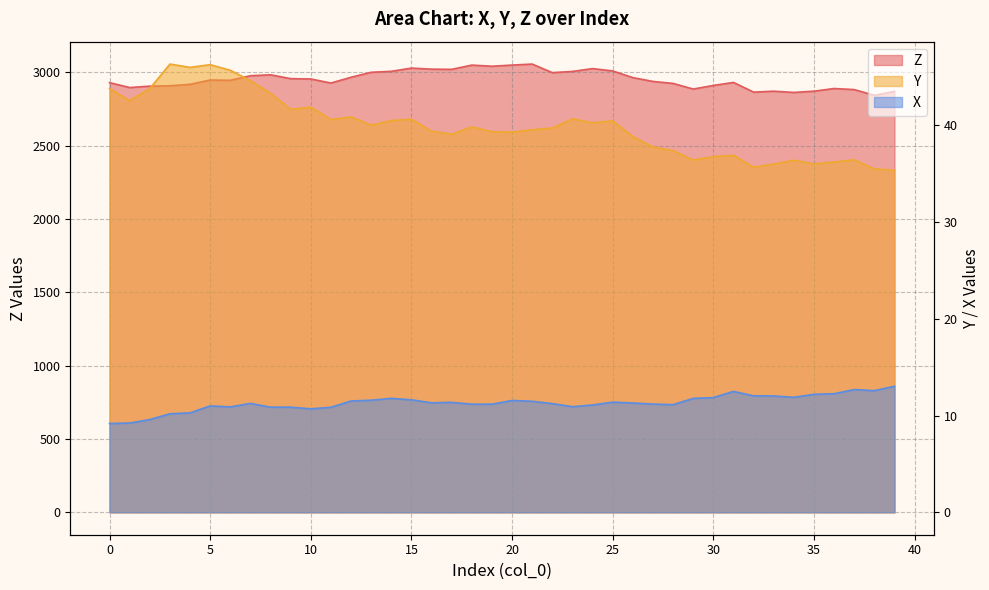

True or false: X and Y intersect in this chart.

False